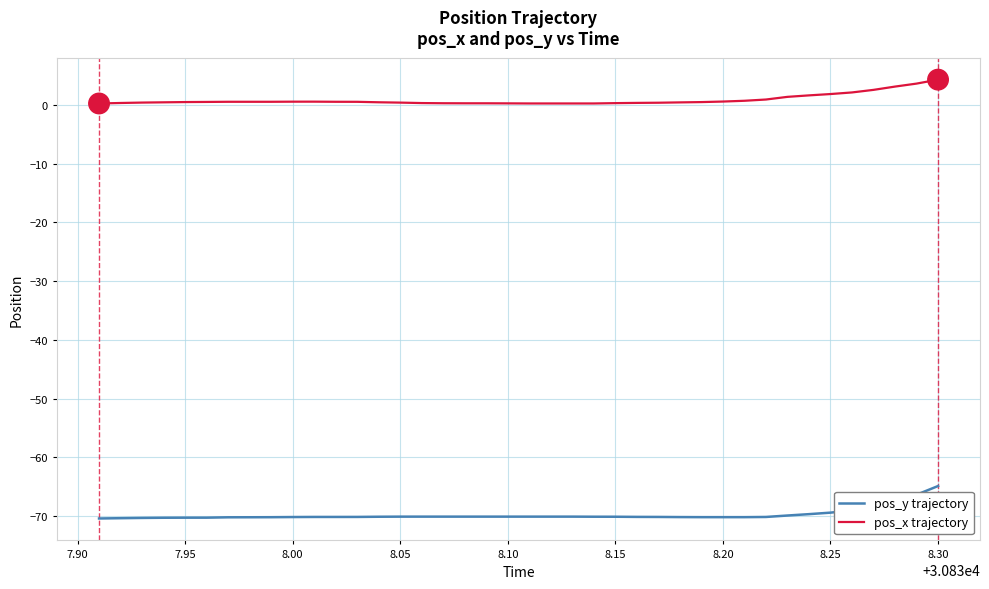

True or false: pos_y trajectory and pos_x trajectory cross at least once.

False